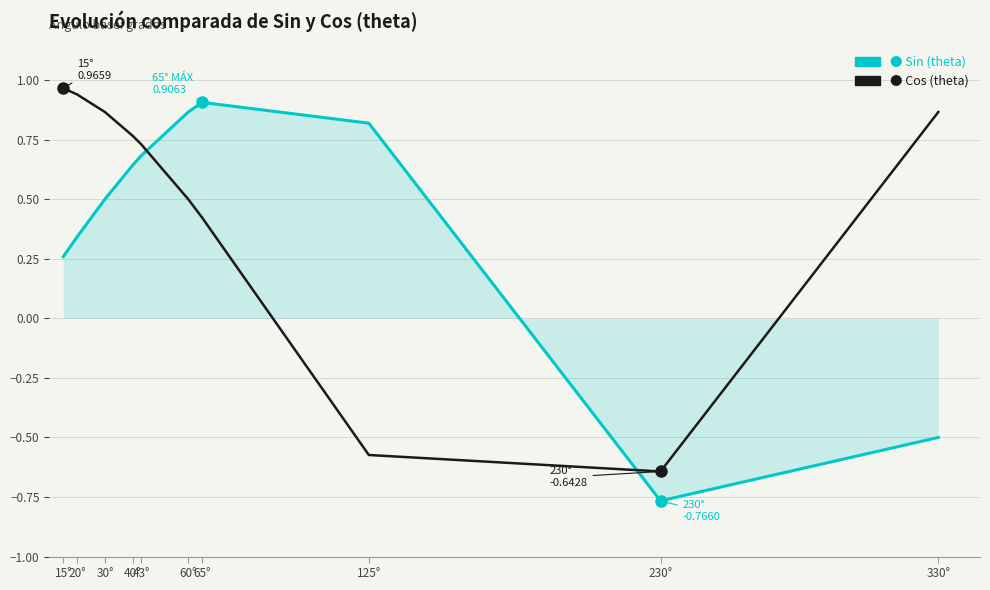

What position from the right is 60°?

5